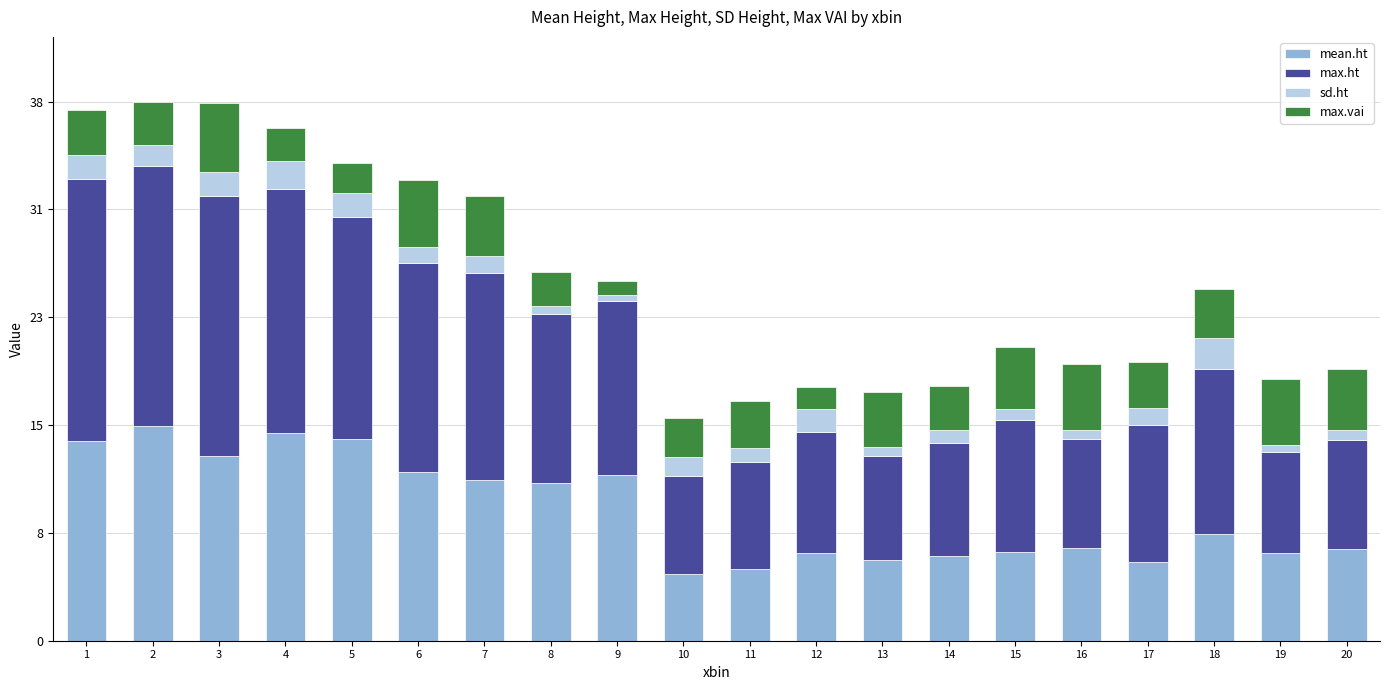

The value of mean.ht at 6 is 12.0. True or false?

True